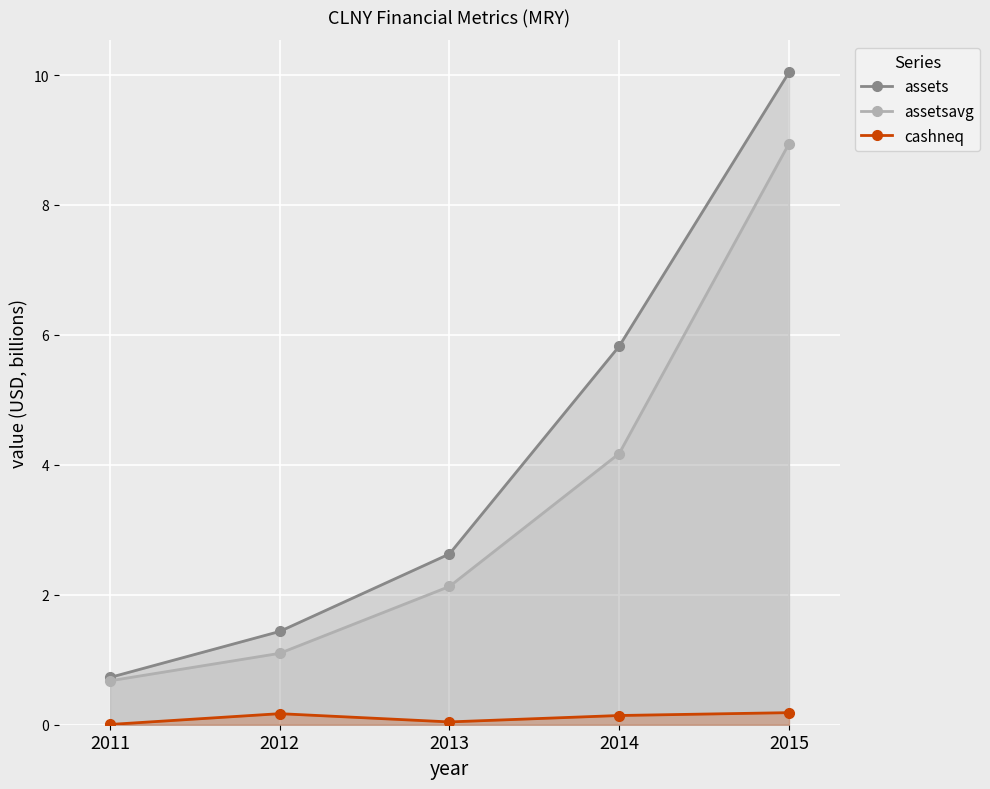

Which series has the largest range (max minus min)?

assets